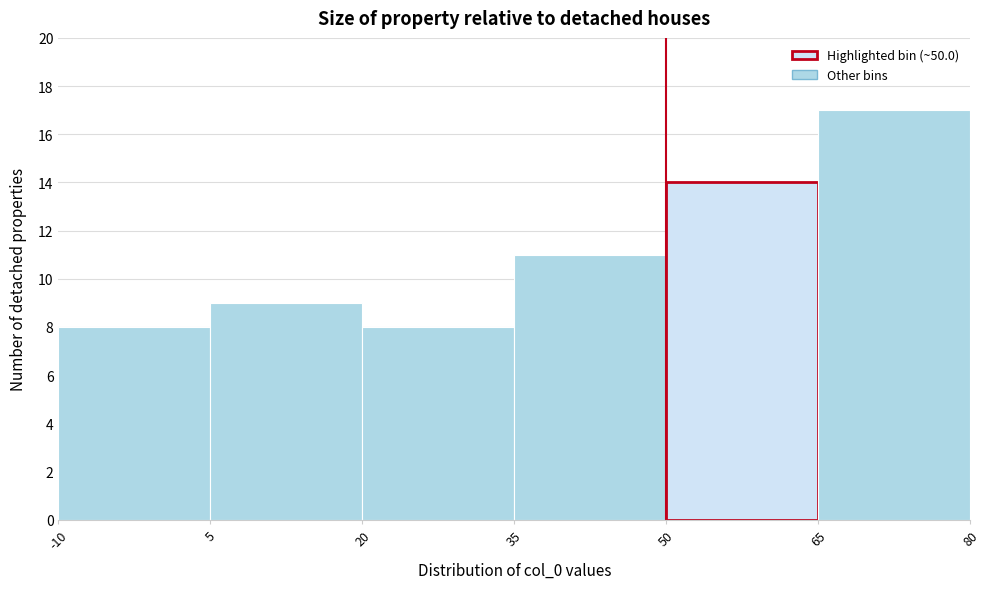

Reading left to right, list every bar in this chart as the range it spans on the x-axis followed by its height. The values are not printed on the chart, so give them approximately, as read against the axis.

-10 to 5: 8
5 to 20: 9
20 to 35: 8
35 to 50: 11
50 to 65: 14
65 to 80: 17